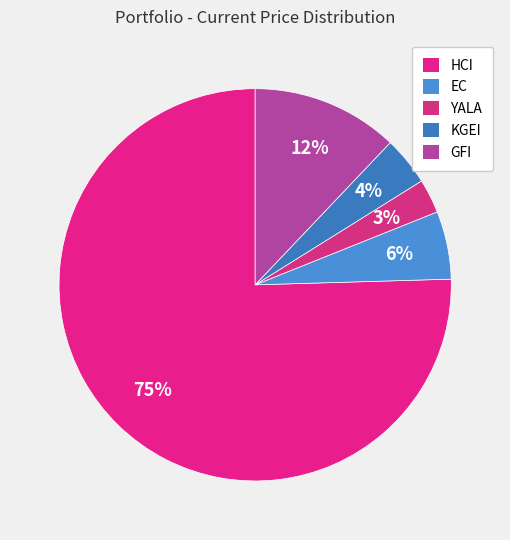

How many slices are in this pie chart?

5